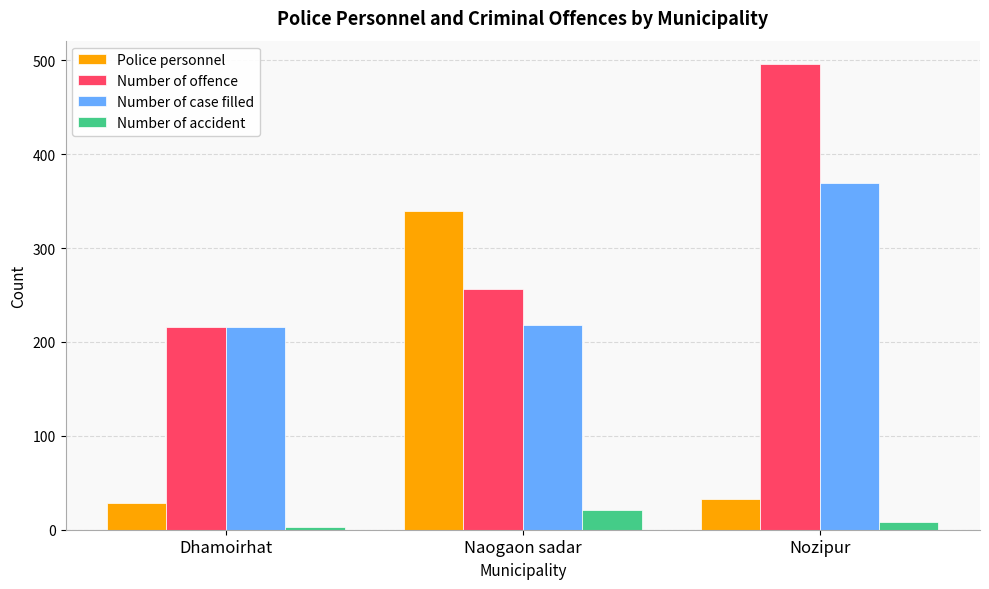

How many bars are there in each group?

4